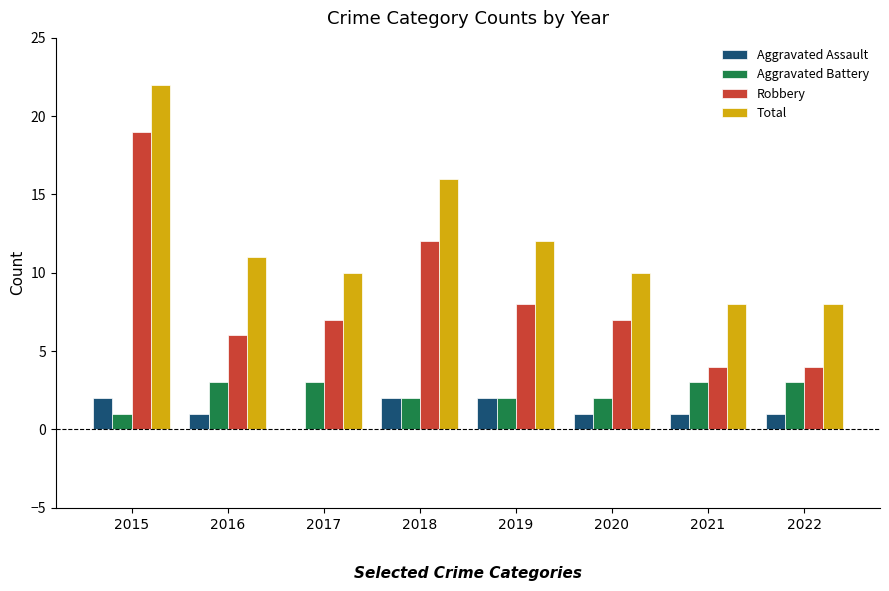

What is the highest value of the Robbery series?

19